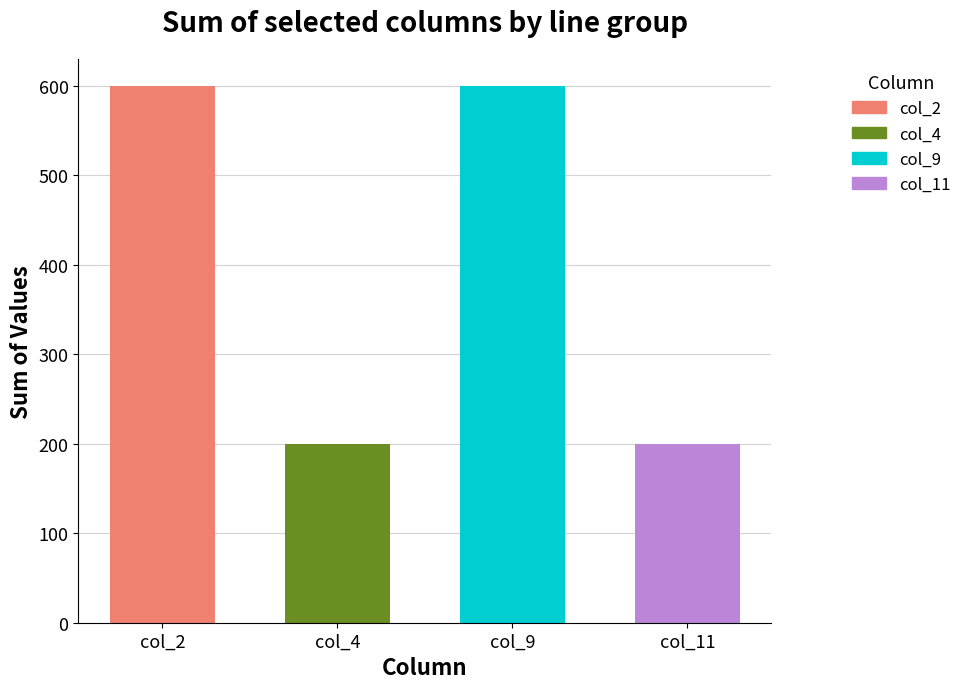

What is the maximum value shown in the chart?

600.0